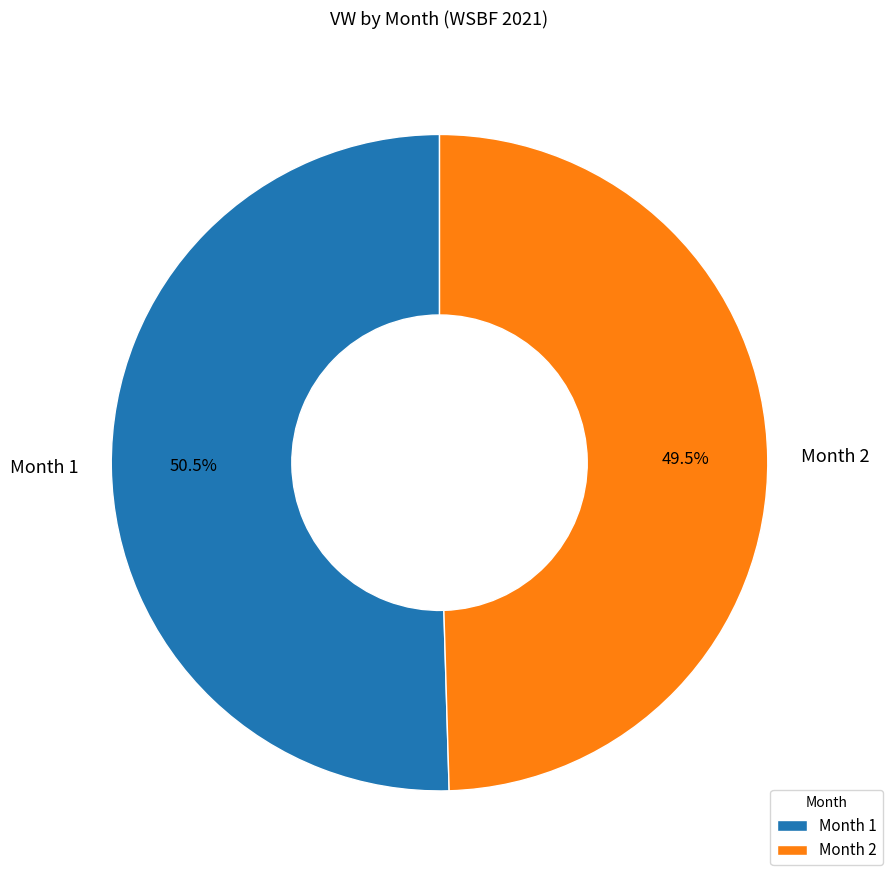

What is the ratio of the value at Month 1 to the value at Month 2?

1.0